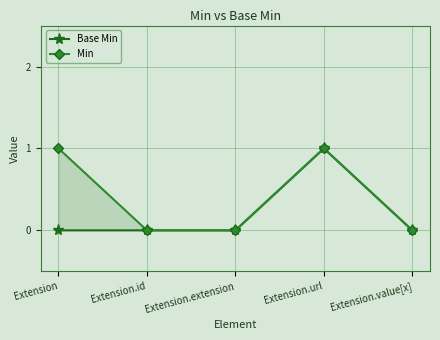

What is the approximate value of Min at Extension.url?

1